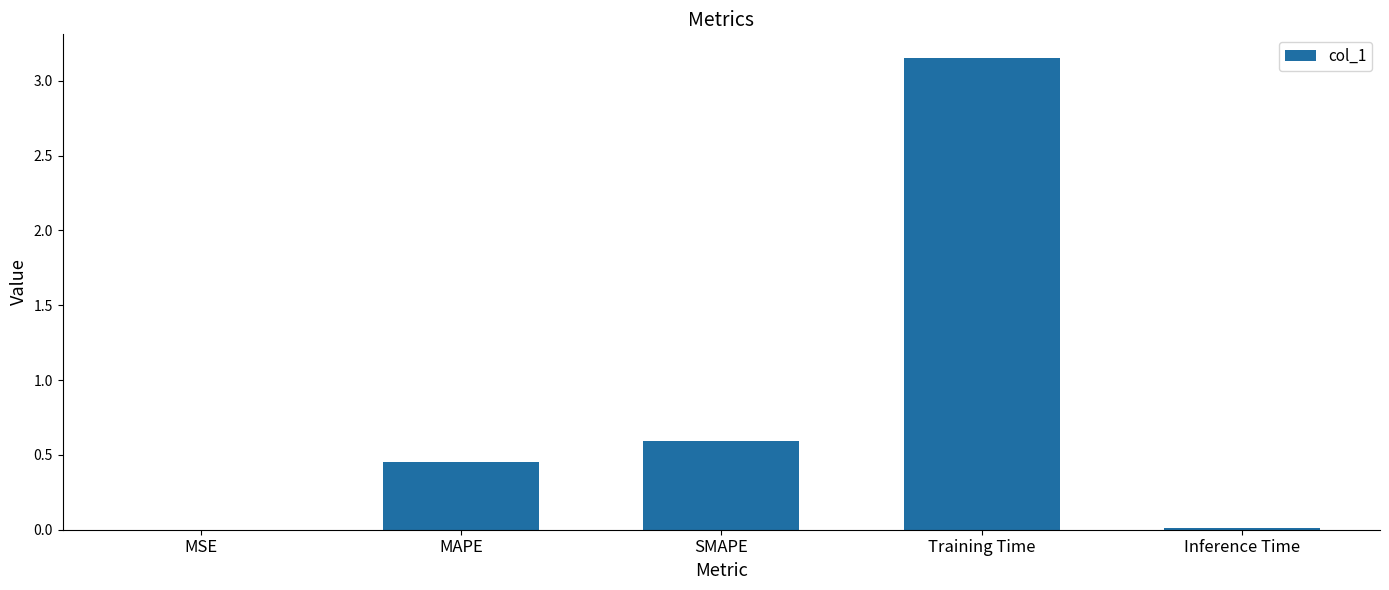

Between SMAPE and MAPE, which is larger?

SMAPE